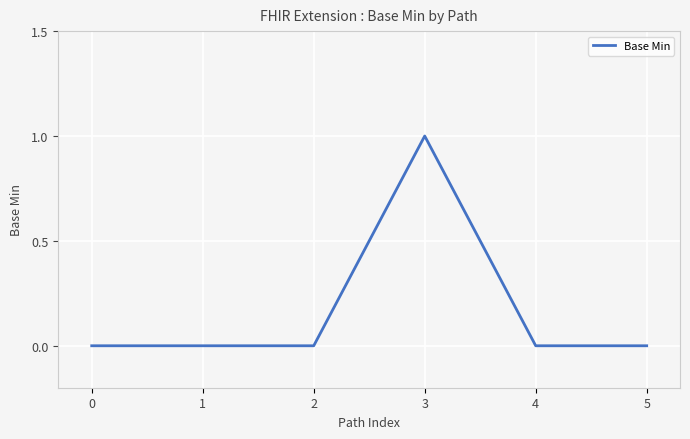

True or false: the data shows 0 at 5.

True